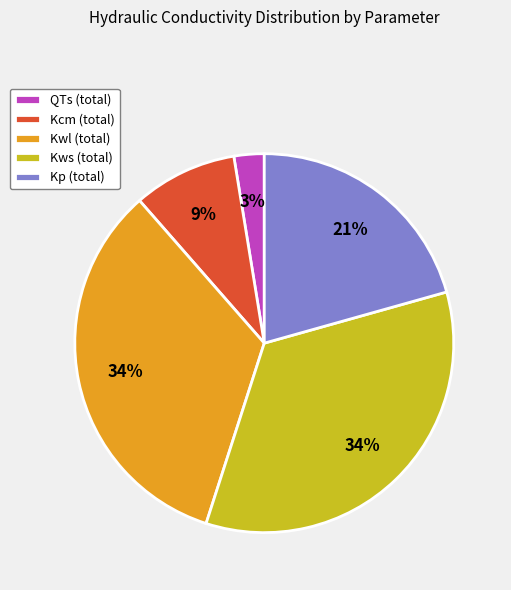

Which category has the smallest portion of the pie?

QTs (total)